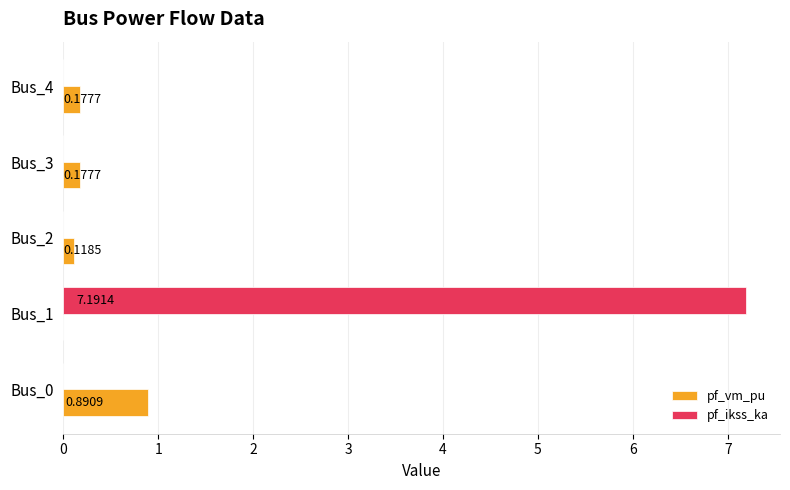

Is the value of pf_vm_pu at Bus_4 greater than the value of pf_ikss_ka at Bus_4?

Yes